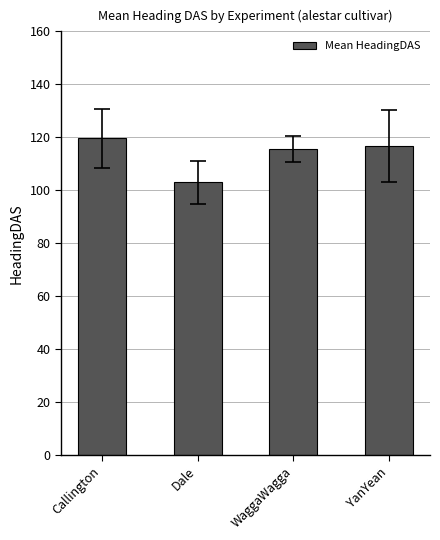

At which category does the chart reach its minimum across all series?

Dale